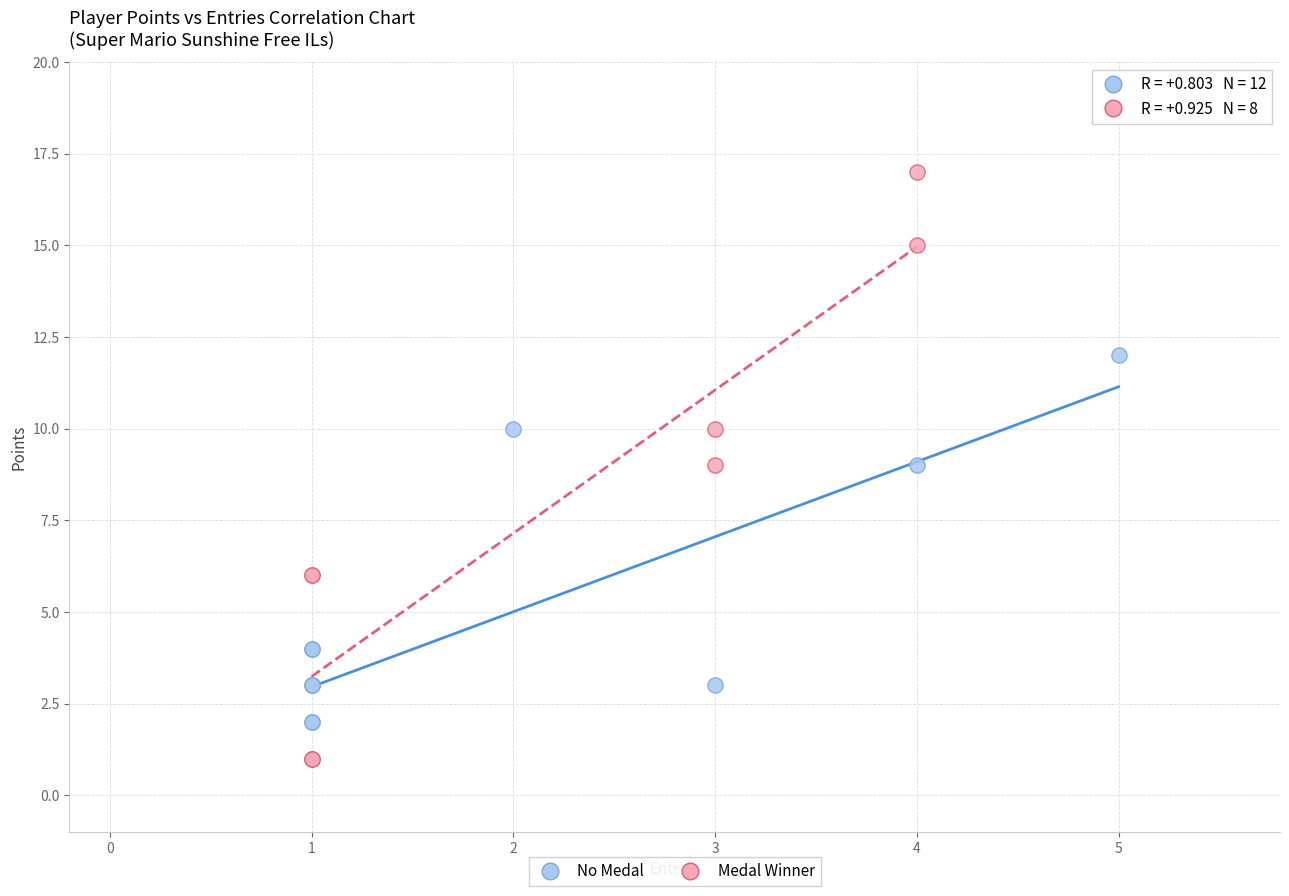

Which series contains the highest Y value?

Medal Winner